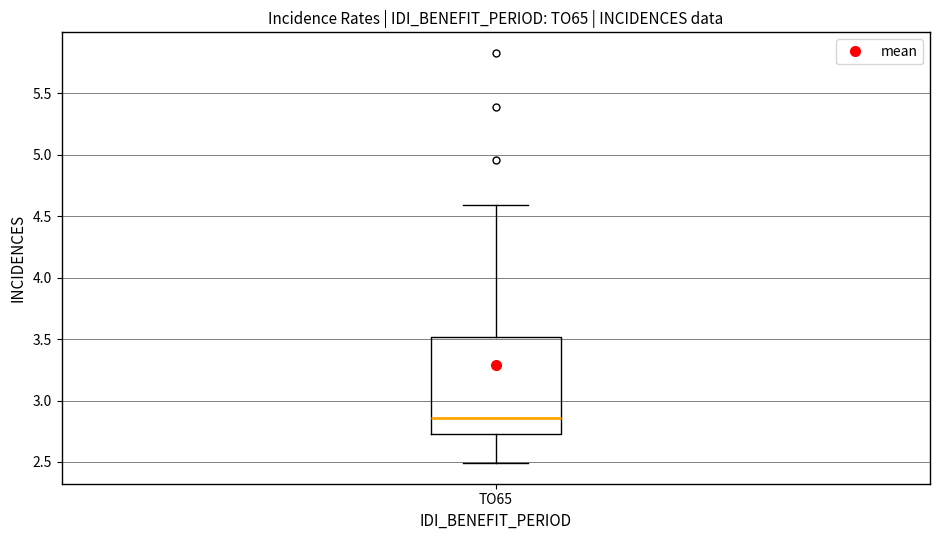

Read this box plot against the y-axis: the position of the median line, the range covered by the box, and the ends of both whiskers. The values are not printed on the chart, so give them approximately, as read against the axis.

median 2.85, box 2.75 to 3.50, whiskers 2.50 to 4.60